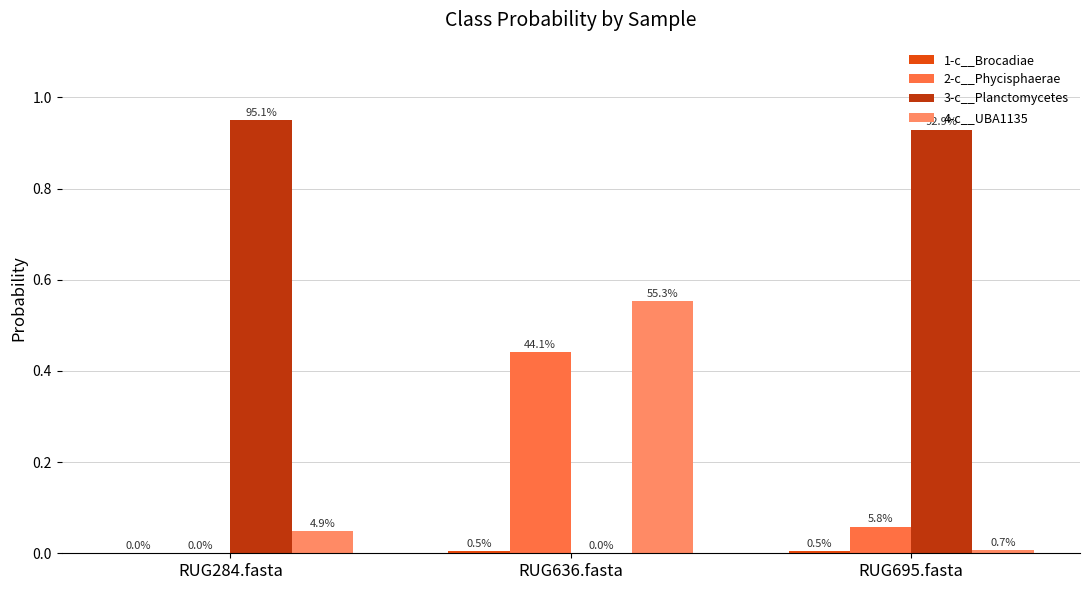

What is the difference between the 2-c__Phycisphaerae values at RUG636.fasta and RUG284.fasta?

0.4